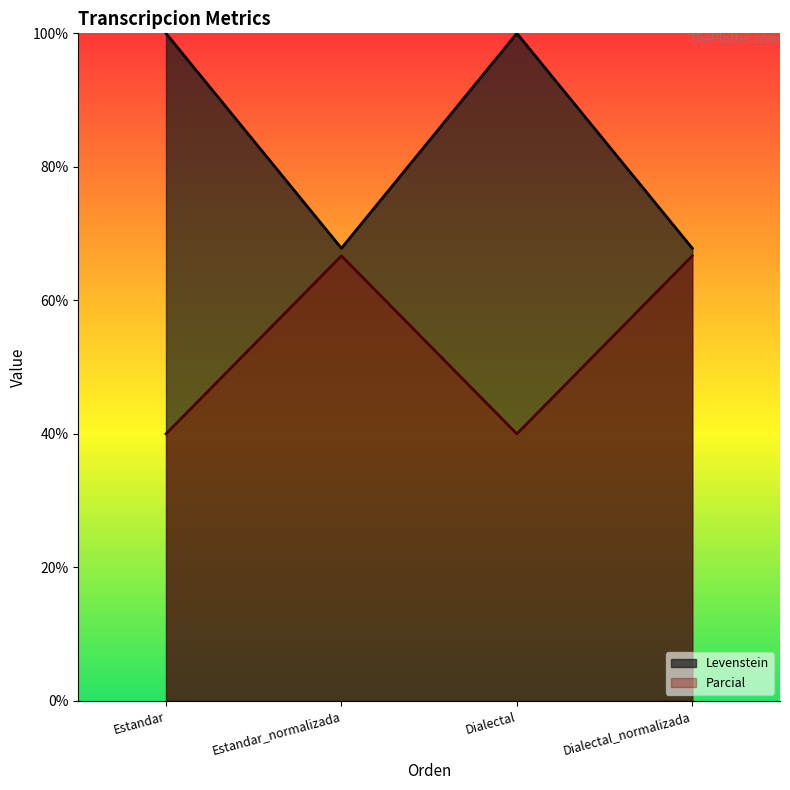

At which category does Levenstein reach its first local peak?

Dialectal